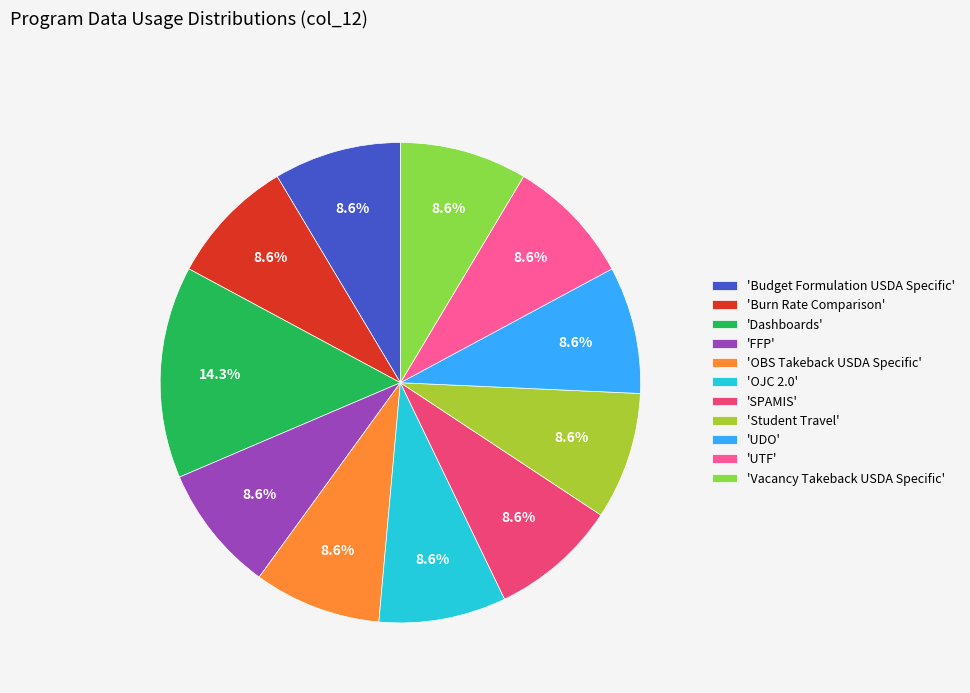

Is there any slice that represents more than half of the pie?

No